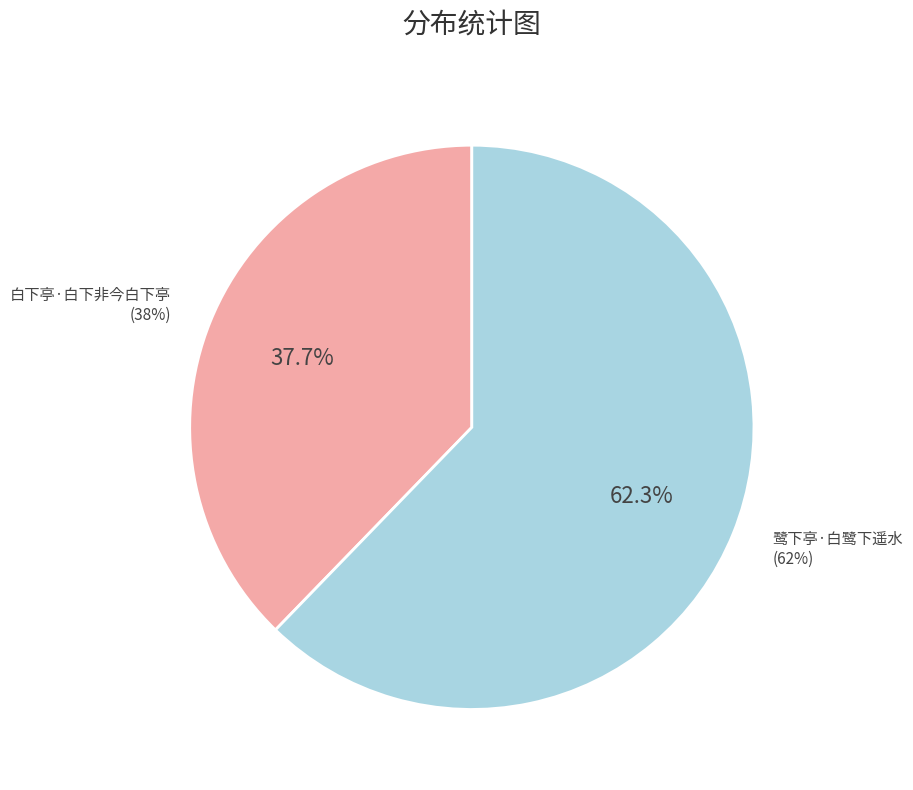

What is the largest slice in the pie chart?

鹭下亭·白鹭下遥水